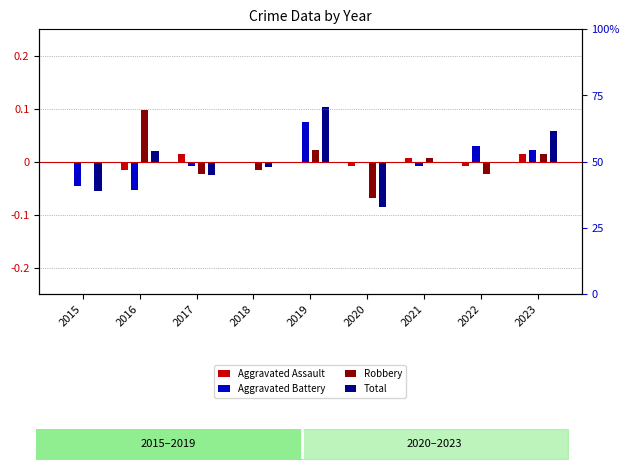

What is the total value across all series at 2019?

0.2